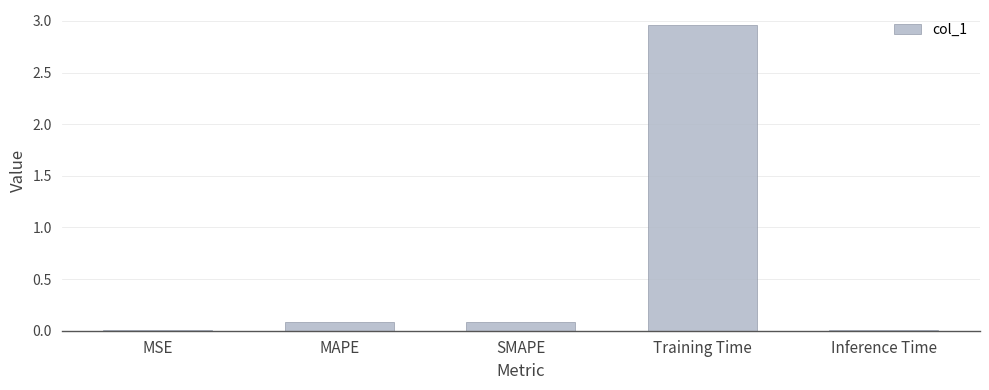

What is the sum of all values?

3.1